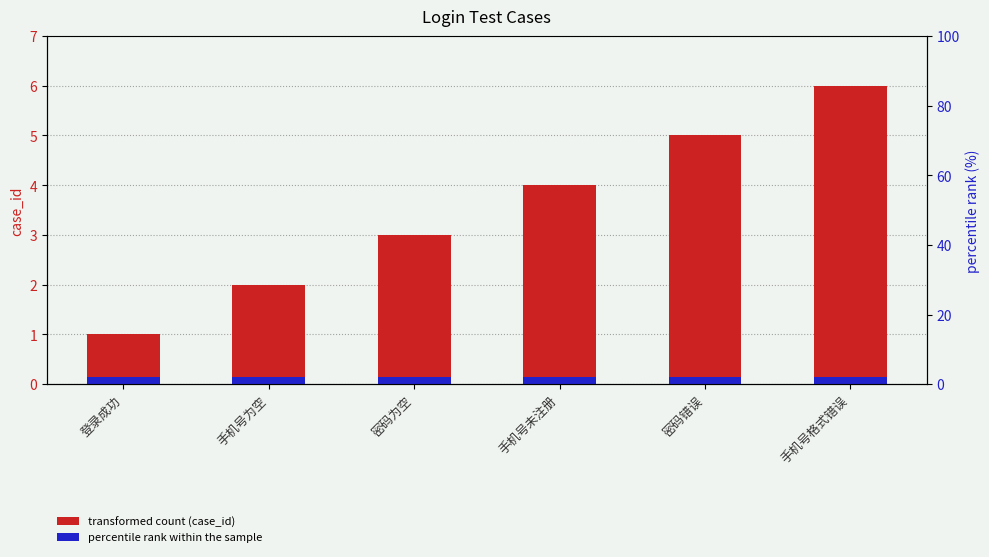

How many case_id values are between 2 and 5?

4